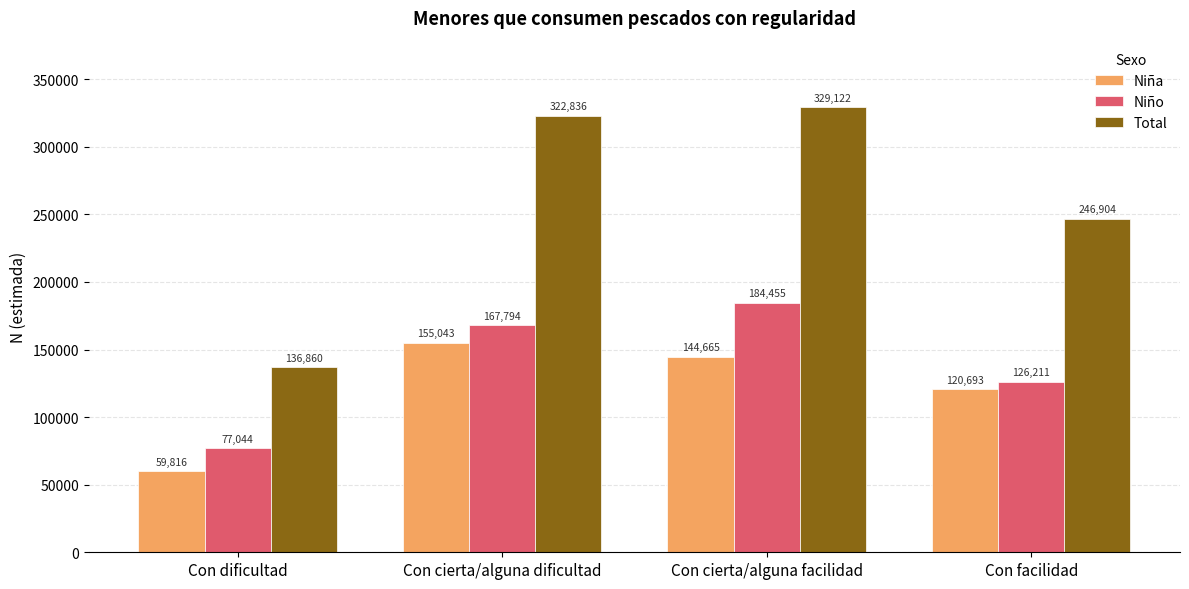

What position from the left is Con cierta/alguna facilidad?

3